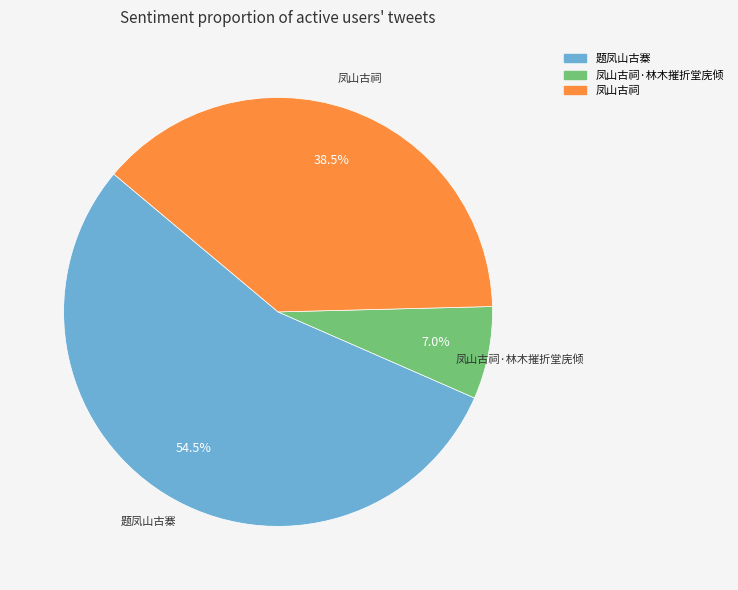

Does any single category account for the majority?

Yes